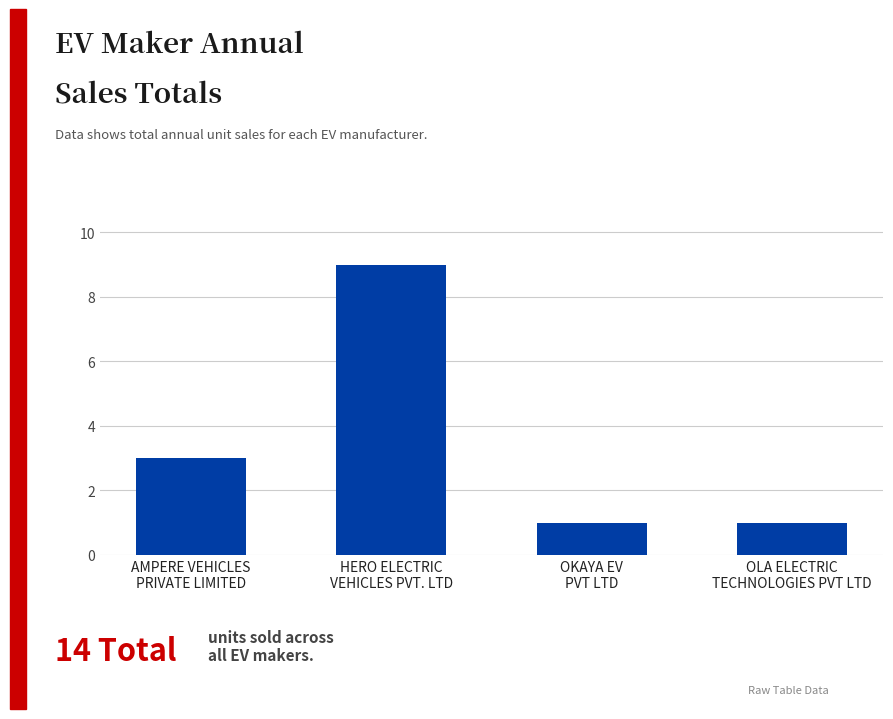

Count the number of data series in this chart.

1